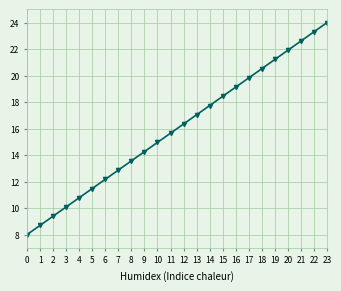

The value at 6 is 12.2. True or false?

True